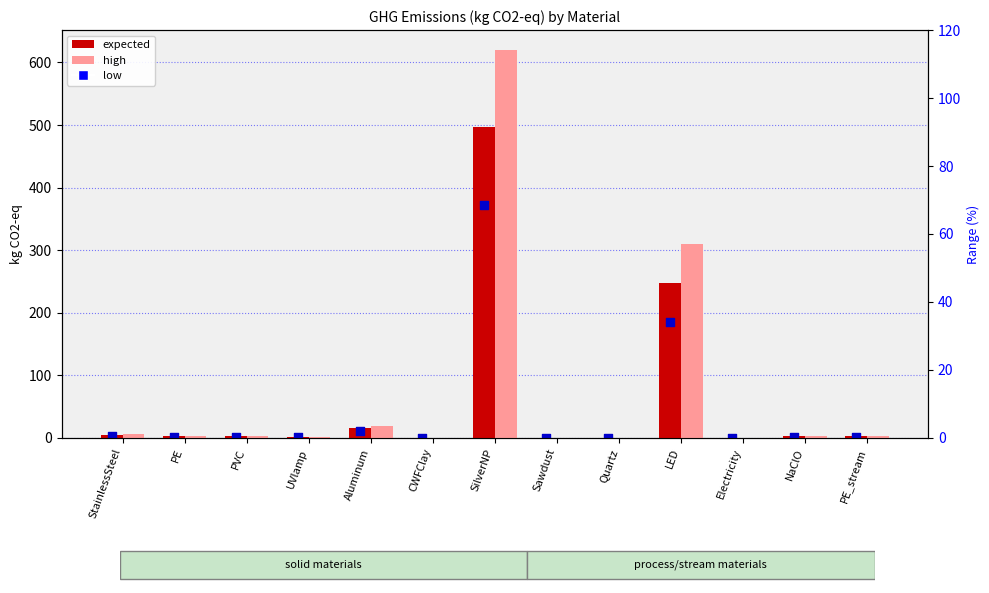

At how many categories does at least one series exceed 49?

2